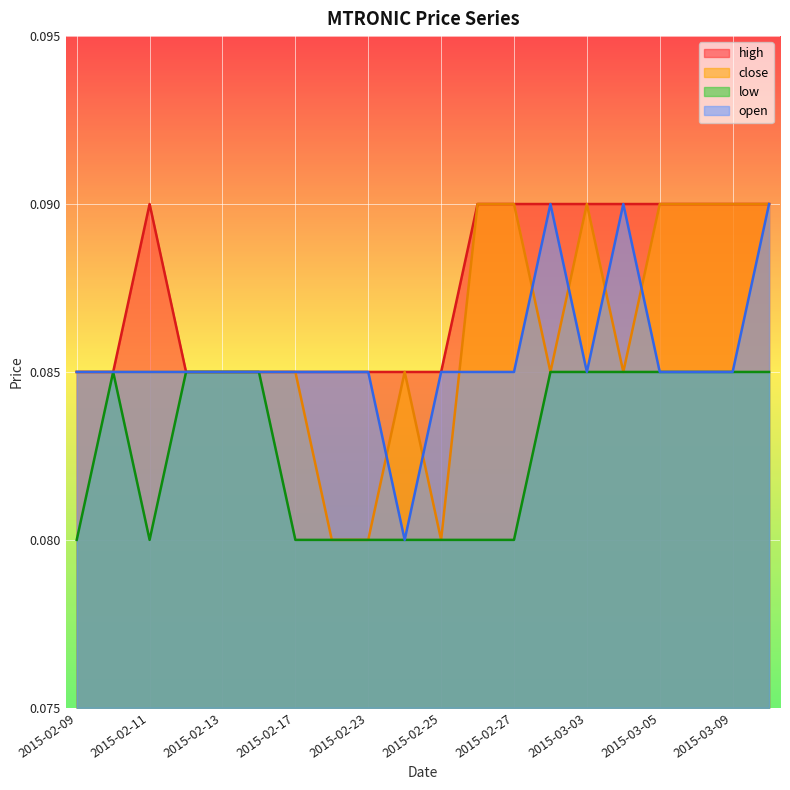

In open, how many points are higher than both neighbors (excluding endpoints)?

2